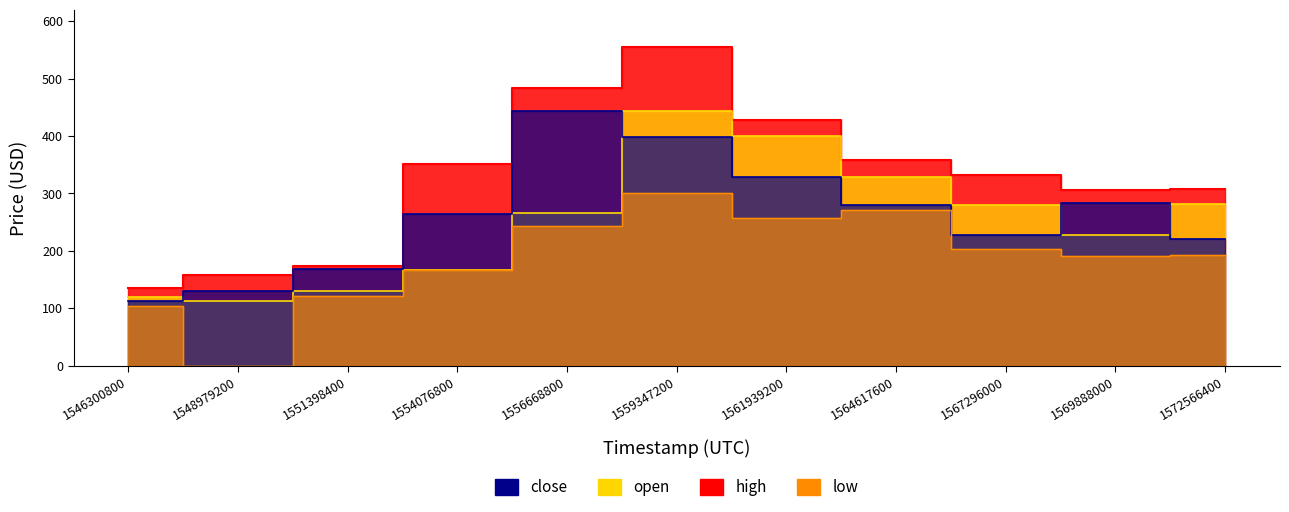

What is the difference between the close values at 1572566400 and 1561939200?

108.4